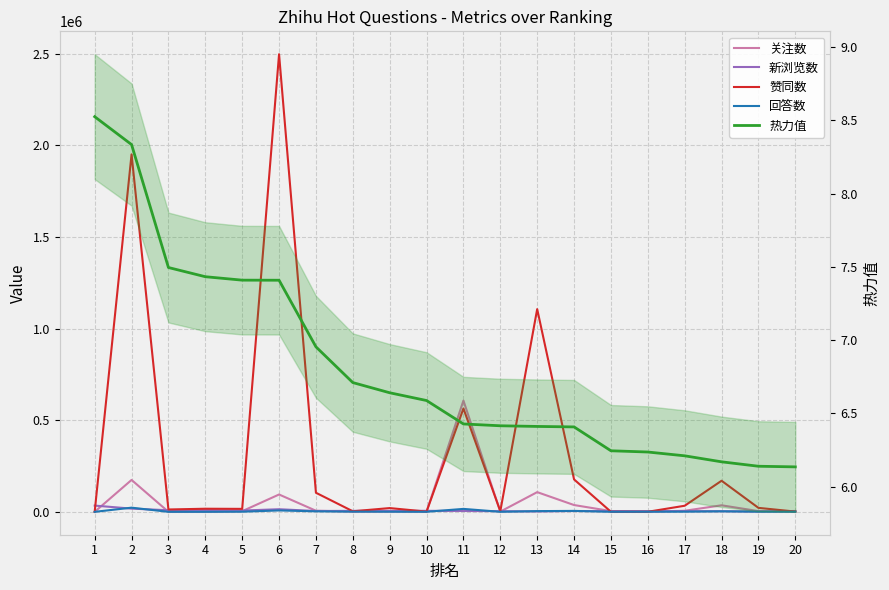

Rank the categories by 赞同数 value from highest to lowest.

6, 2, 13, 11, 14, 18, 7, 17, 19, 9, 4, 5, 3, 12, 8, 20, 10, 1, 16, 15